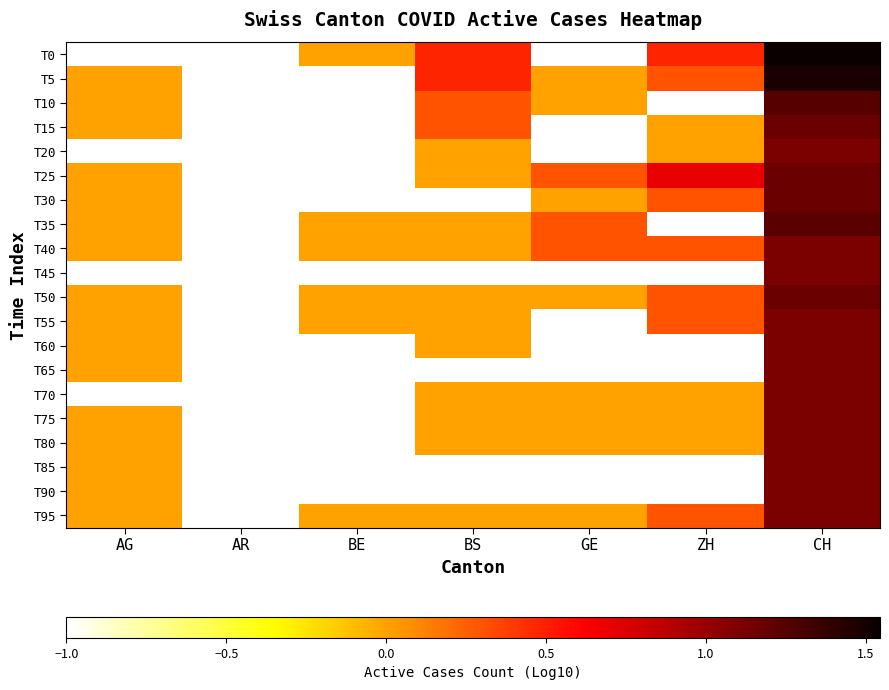

What is the total value across all series at BE?

-14.0